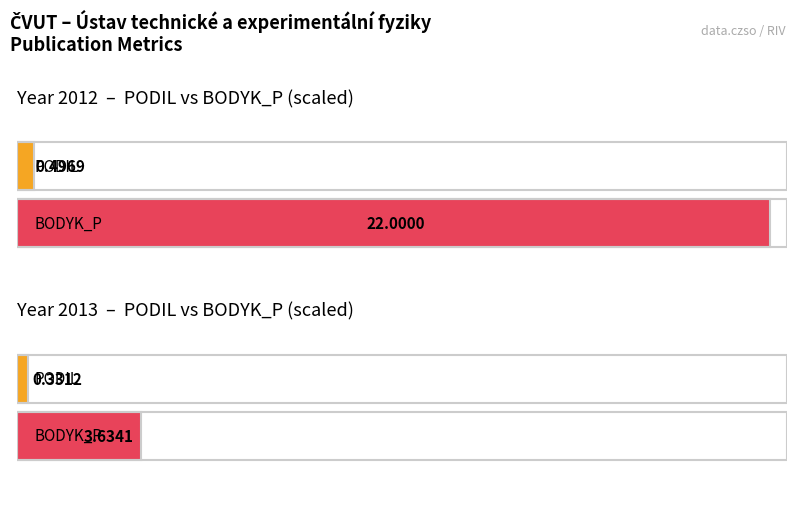

What is the value of the BODYK_P bar at the 3rd from the left?

3.7